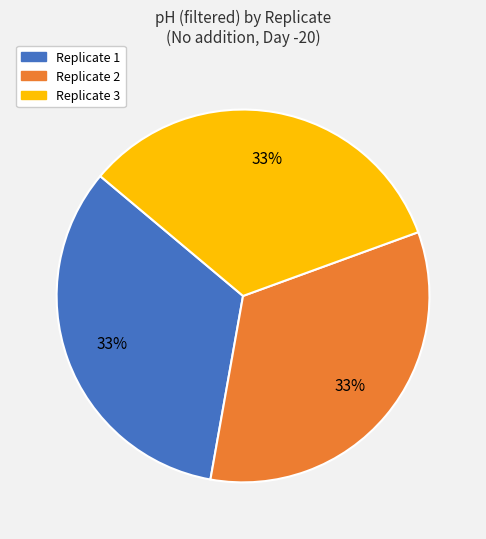

Does Replicate 2 account for over 50% of the chart?

No